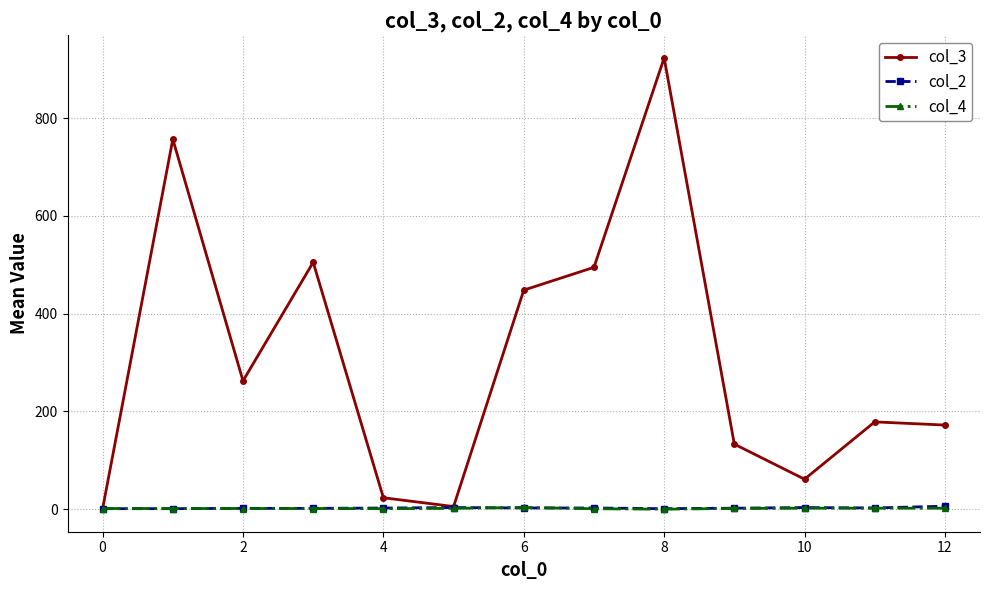

What is the value of the col_3 point at the 5th from the left?

23.3